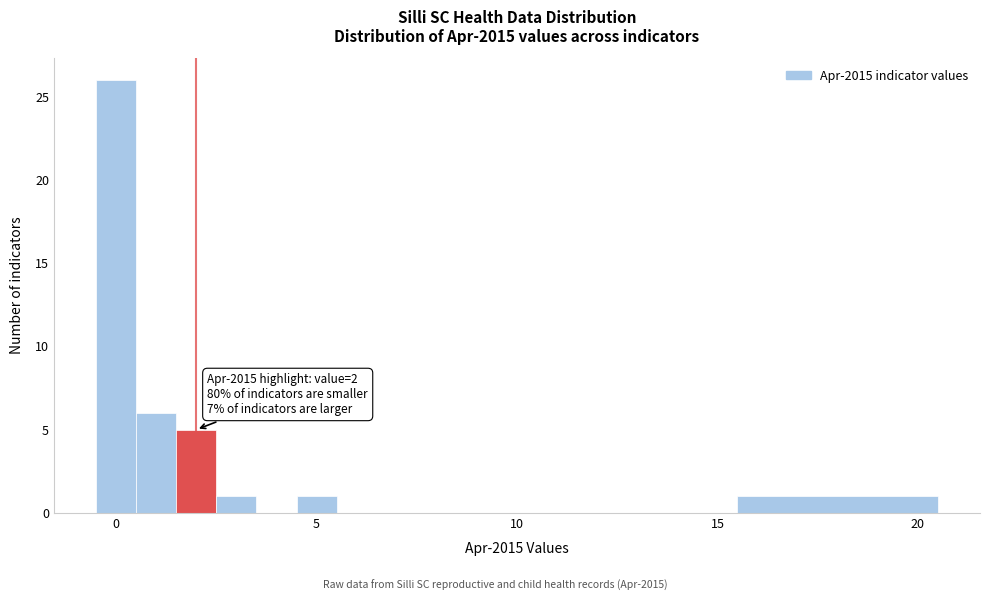

Read against the x-axis, roughly where is the centre of the tallest bar?

0.0